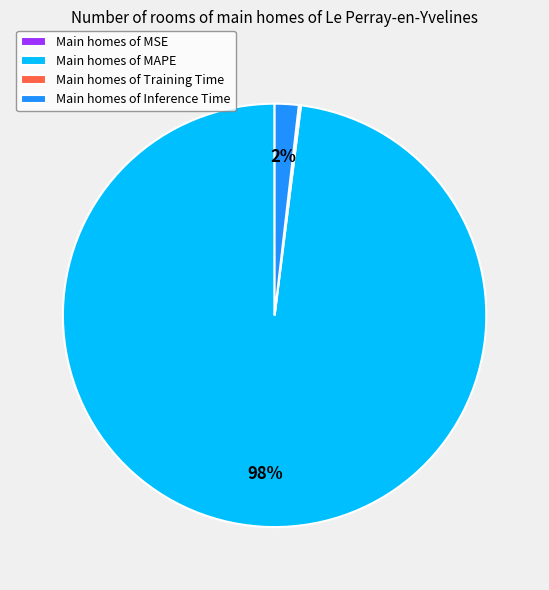

To the nearest percent, what is the average slice percentage?

25%